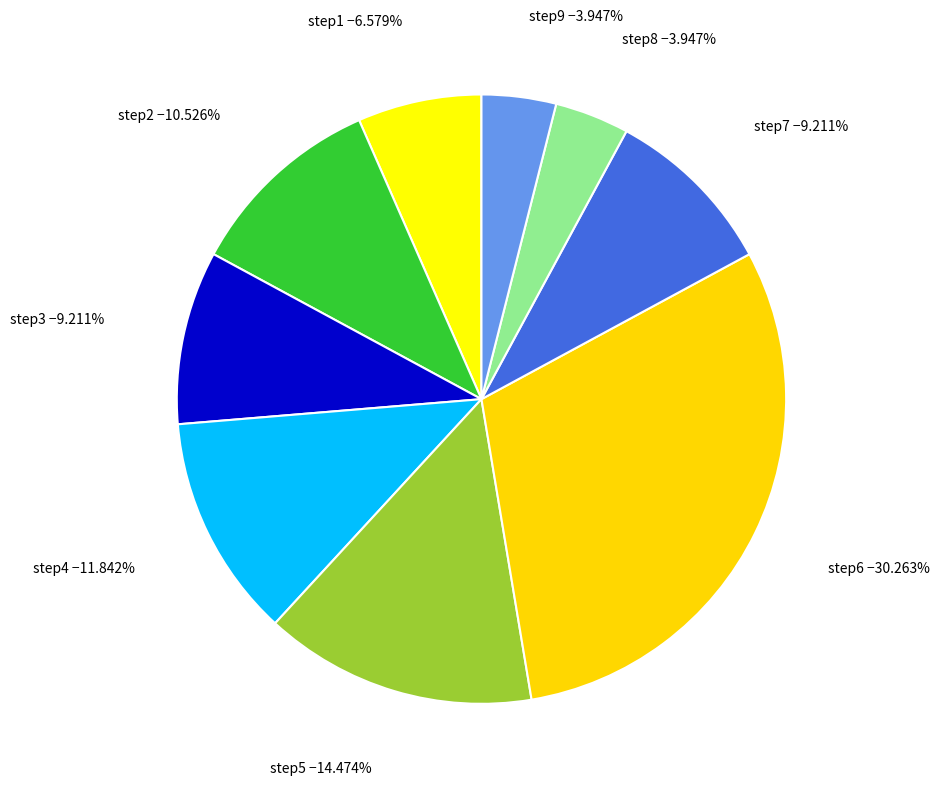

How many segments does this pie chart have?

9